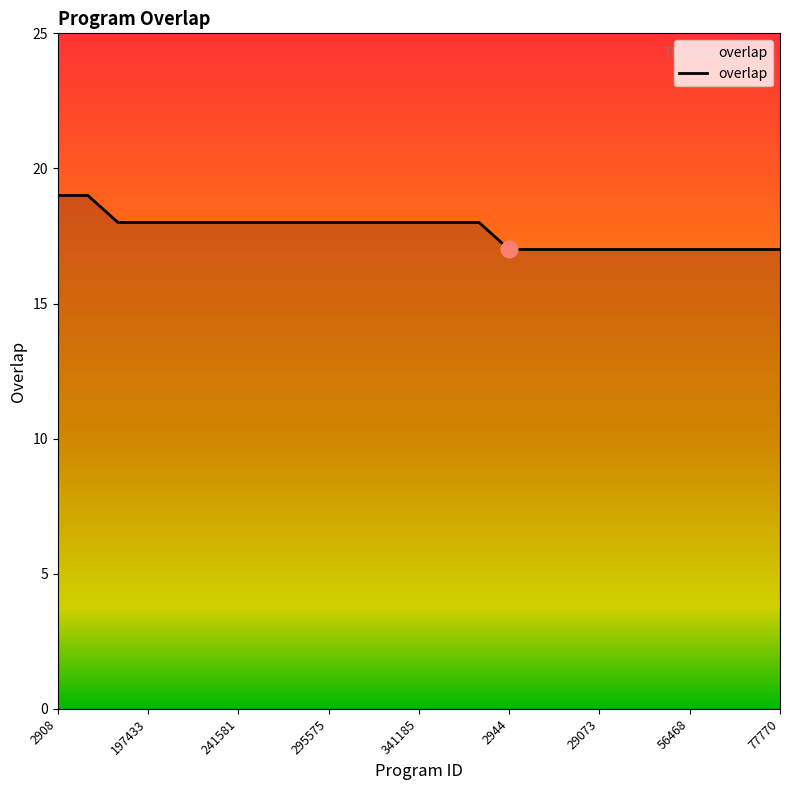

What is the minimum value shown in the chart?

17